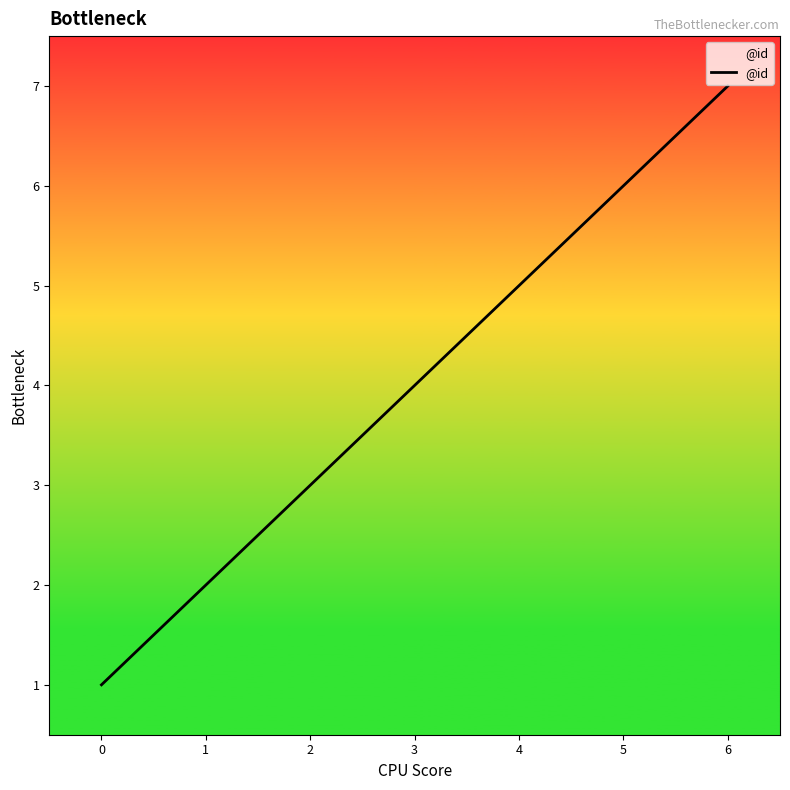

Does the chart display data point markers on the line(s)?

No